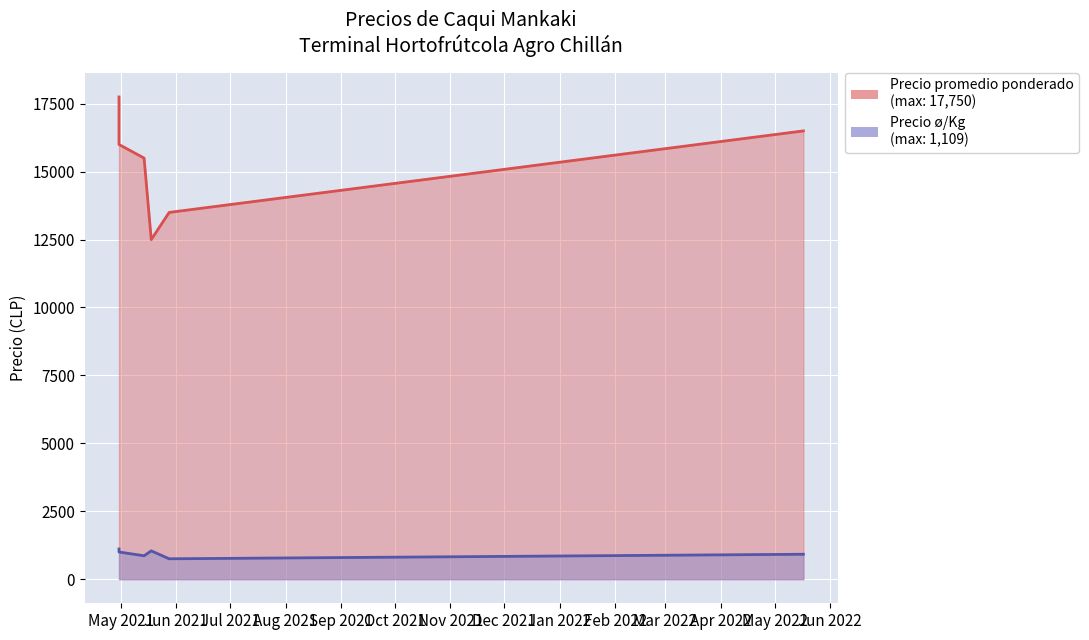

At which category does the chart reach its minimum across all series?

2021-05-28